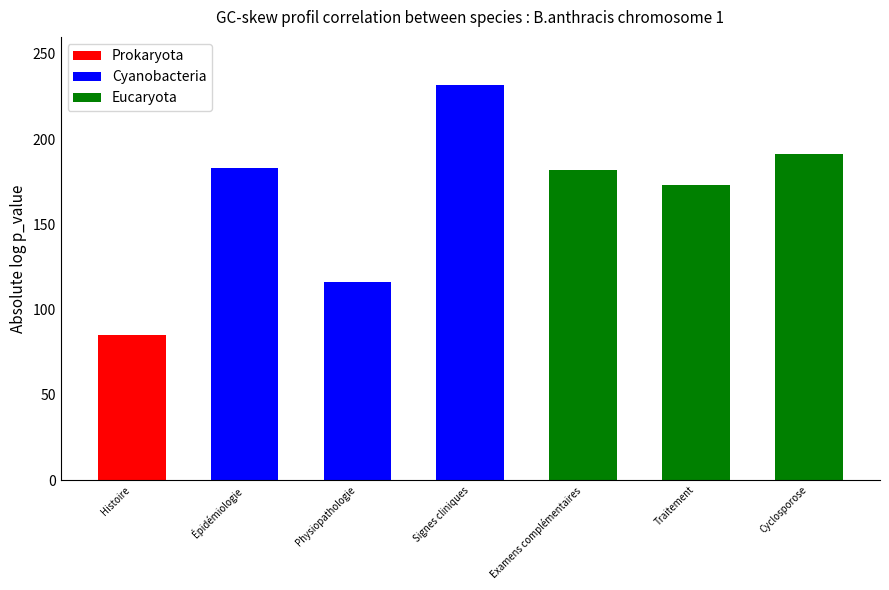

True or false: Prokaryota has a value of -35 at Physiopathologie.

False